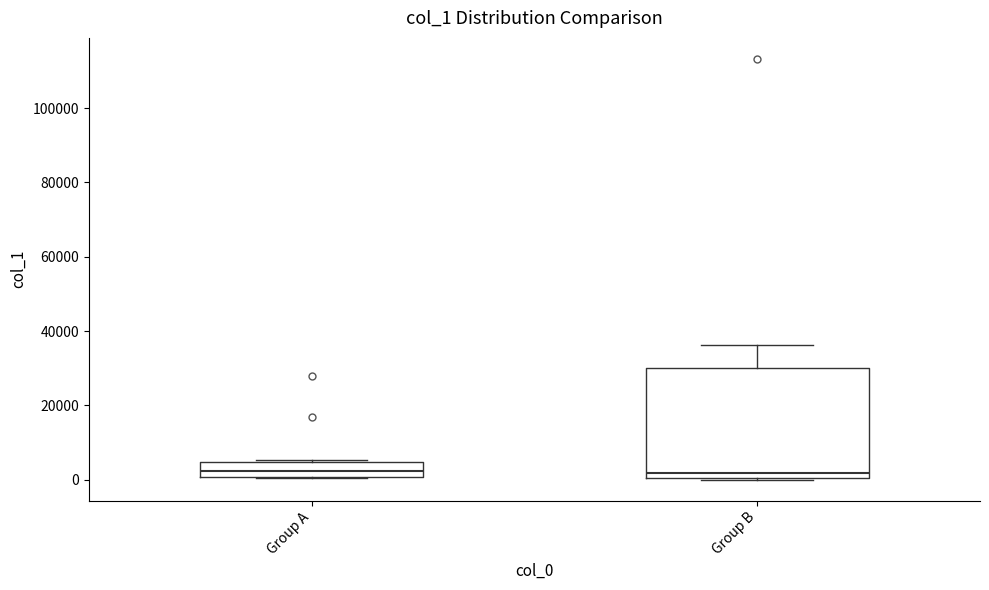

Where does the median line of the box for Group A sit on the y-axis? The values are not printed on the chart, so give them approximately, as read against the axis.

2000